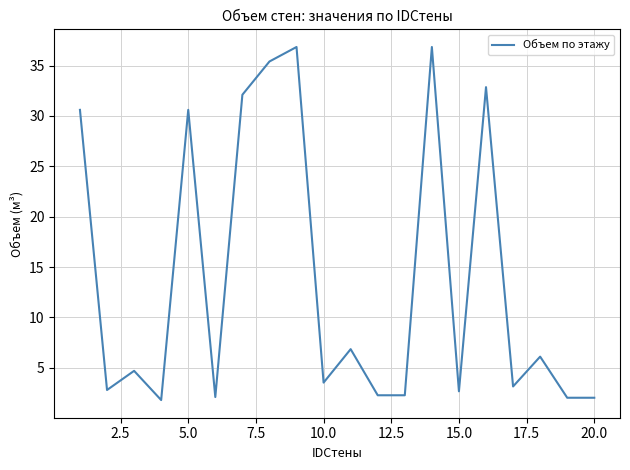

How many values exceed 4?

10